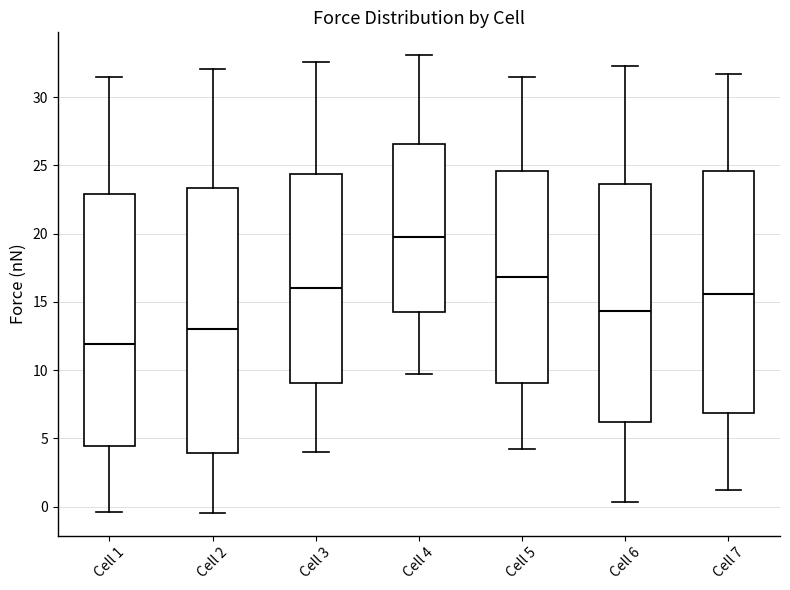

Where does the lower whisker of the box for Cell 2 end on the y-axis? The values are not printed on the chart, so give them approximately, as read against the axis.

-0.5